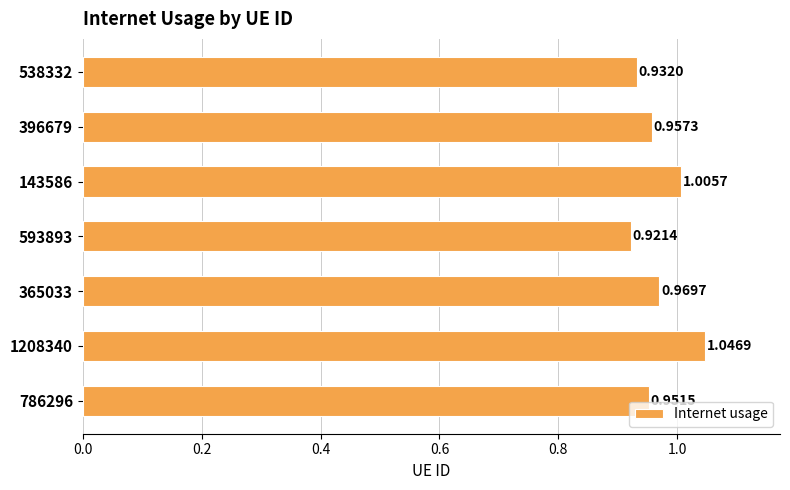

Which has a higher value, 1208340 or 786296?

1208340